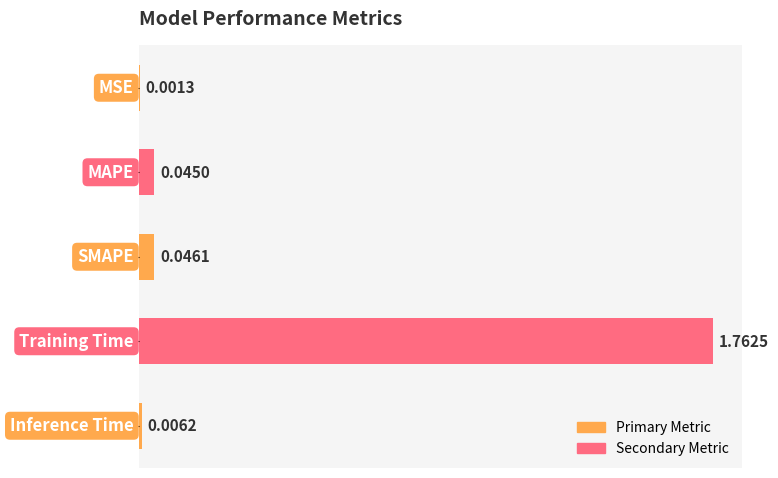

What is the sum of all values?

1.9